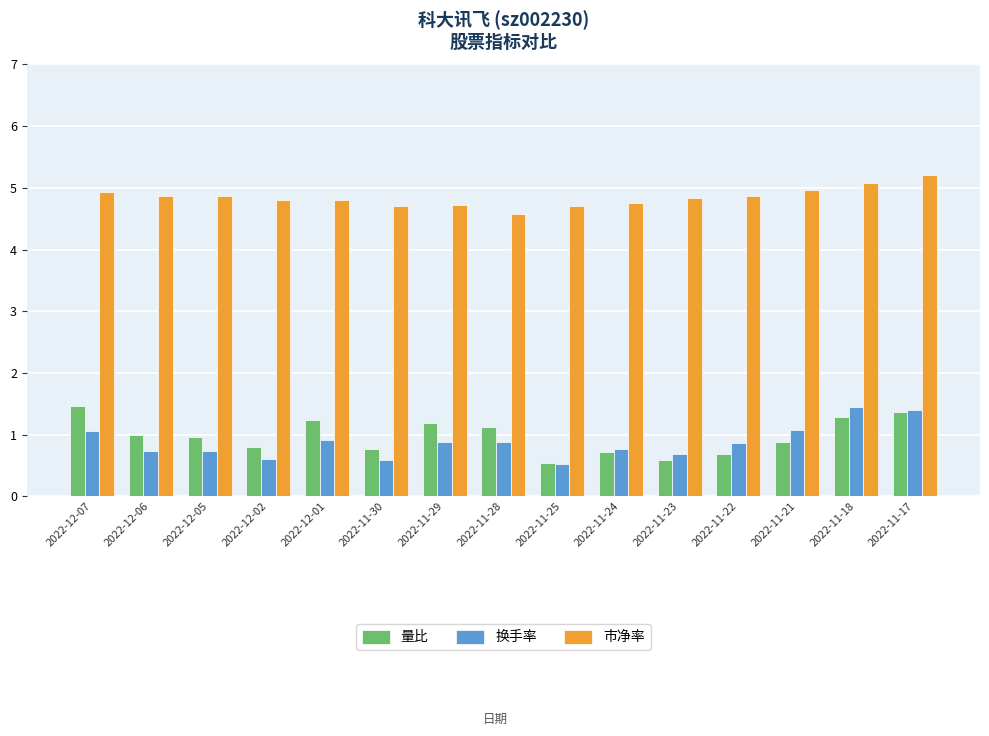

Is it true that 量比 equals 1.7 at 2022-12-01?

False